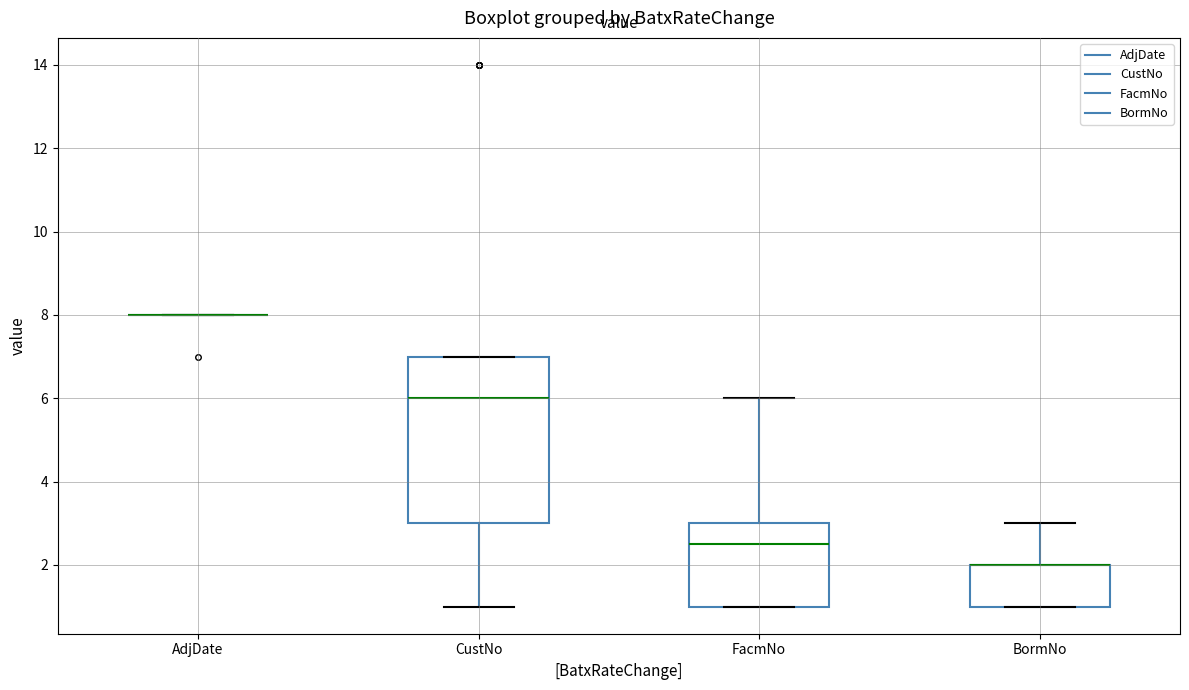

Where does the lower whisker of the box for CustNo end on the y-axis? The values are not printed on the chart, so give them approximately, as read against the axis.

1.0